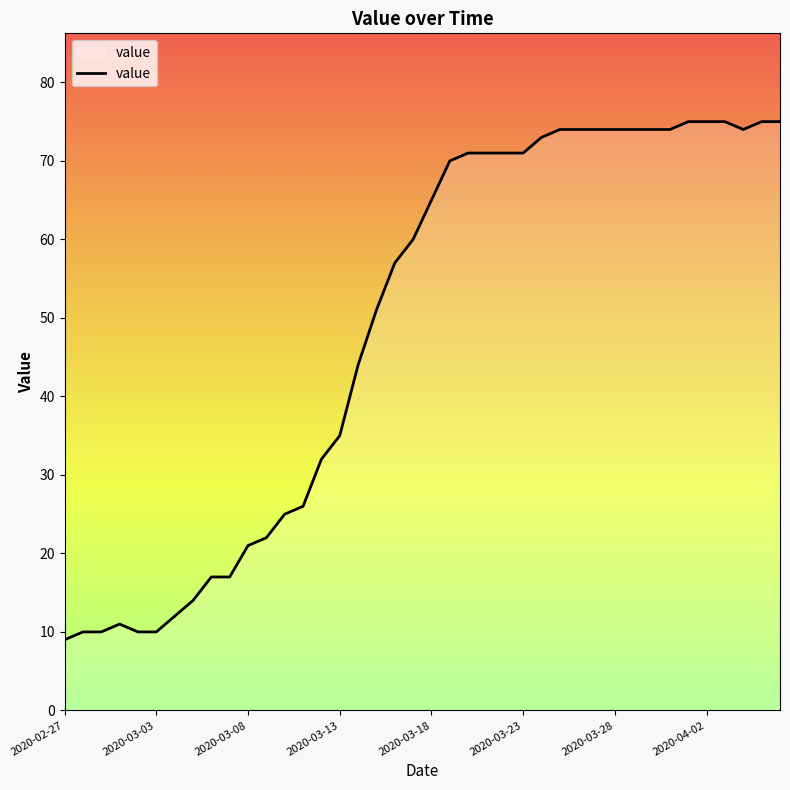

What is the label of the 2nd point from the right?

2020-04-05